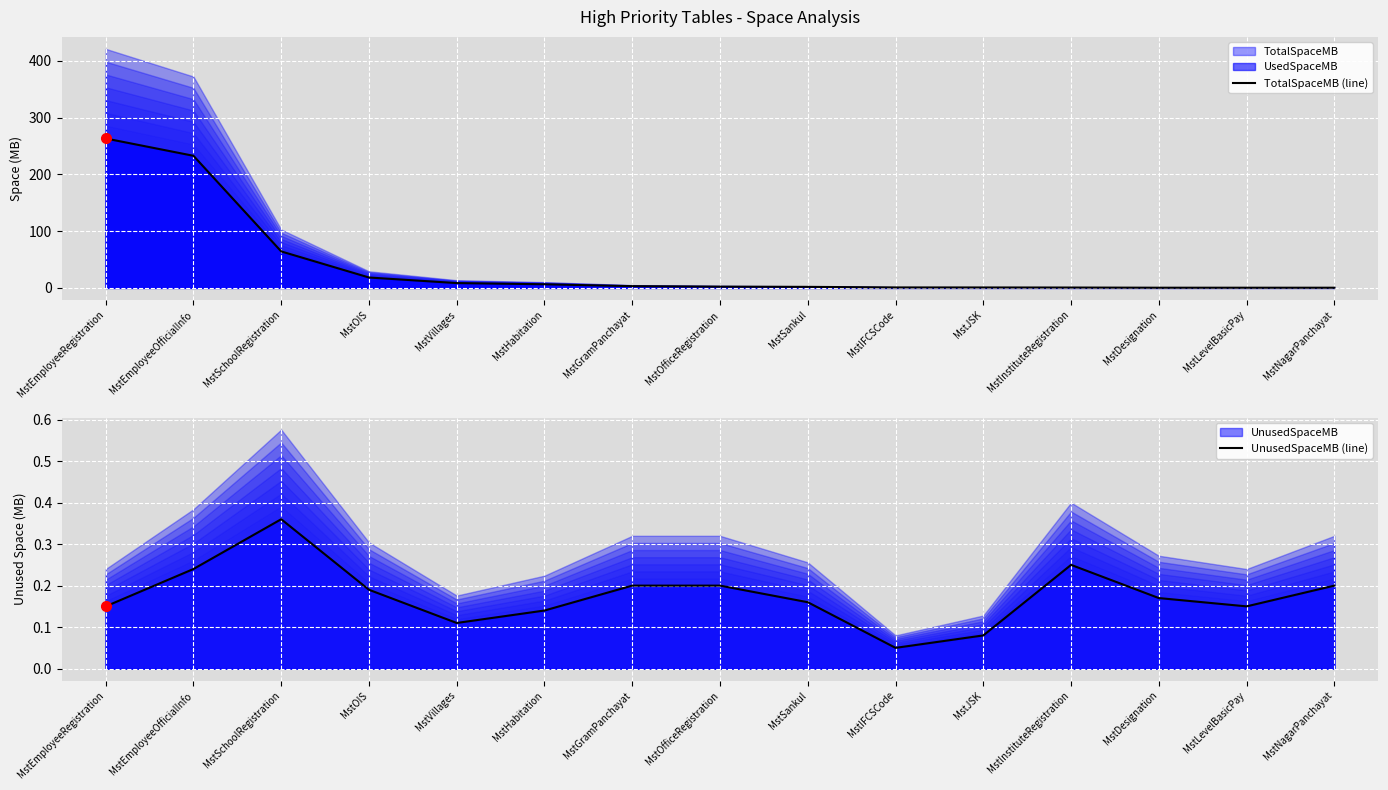

What is the sum of the TotalSpaceMB (line) values at MstJSK and MstVillages?

9.1